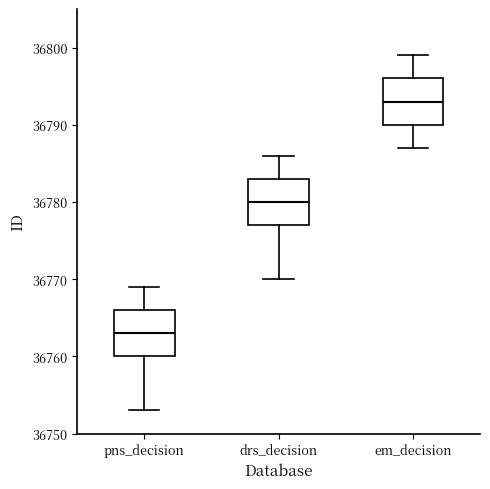

Where is the lower edge of the box for pns_decision on the y-axis? The values are not printed on the chart, so give them approximately, as read against the axis.

36760